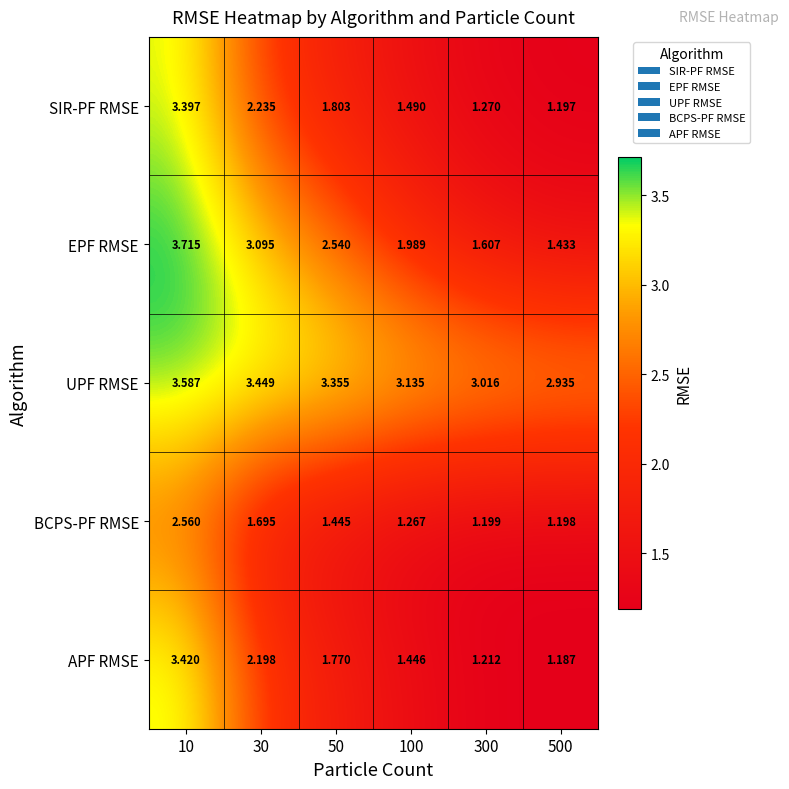

Which series has the largest total across all categories?

UPF RMSE